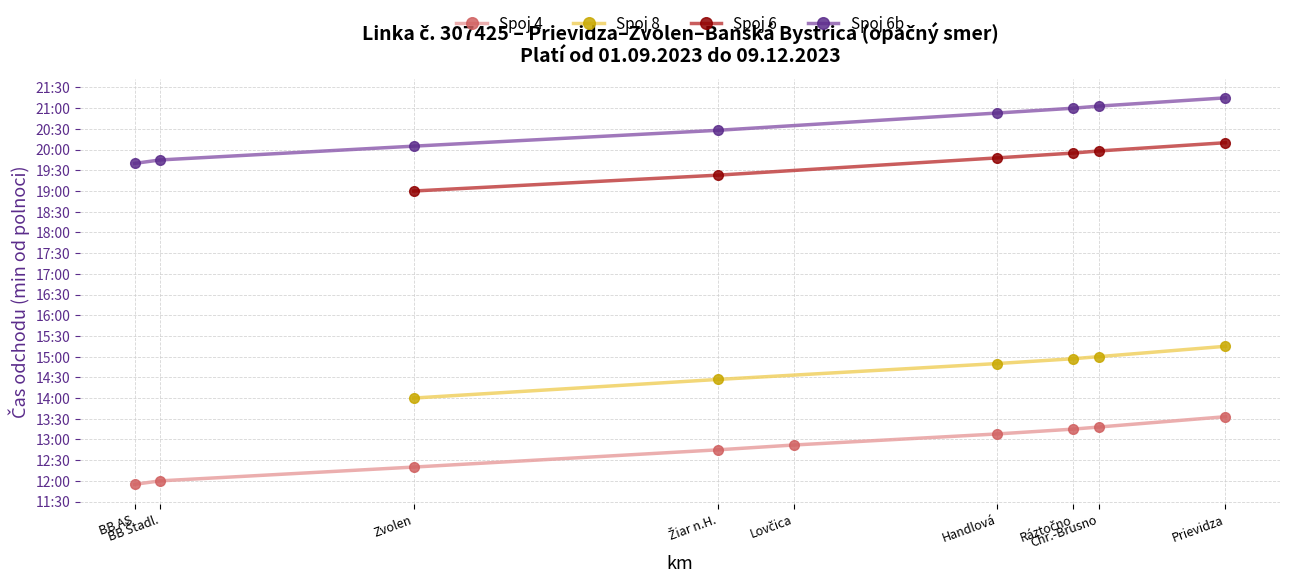

What is the average value?

767